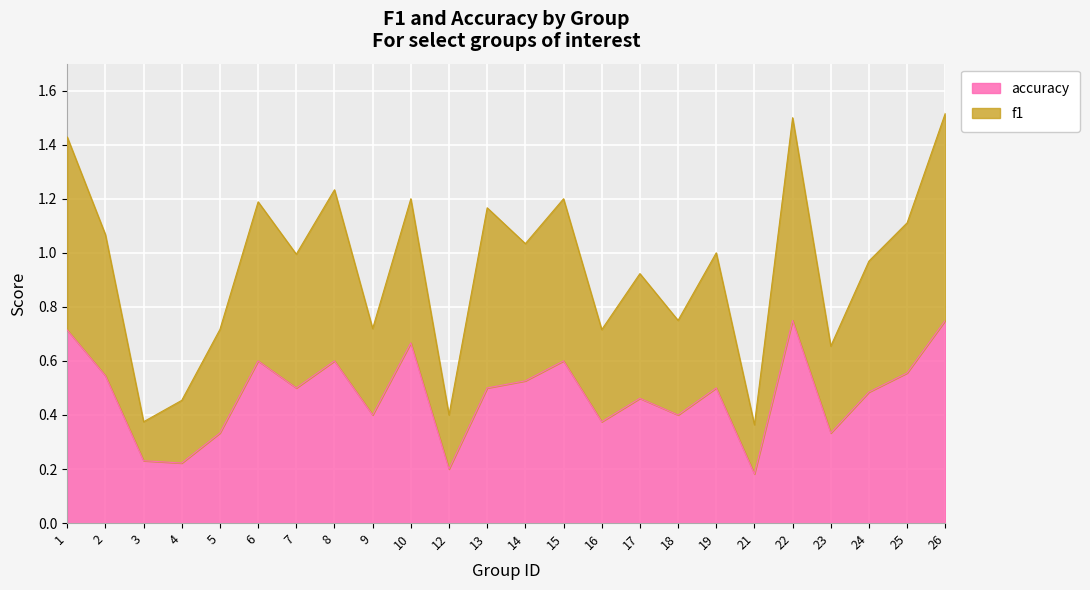

The value of accuracy at 1 is 1.0. True or false?

False